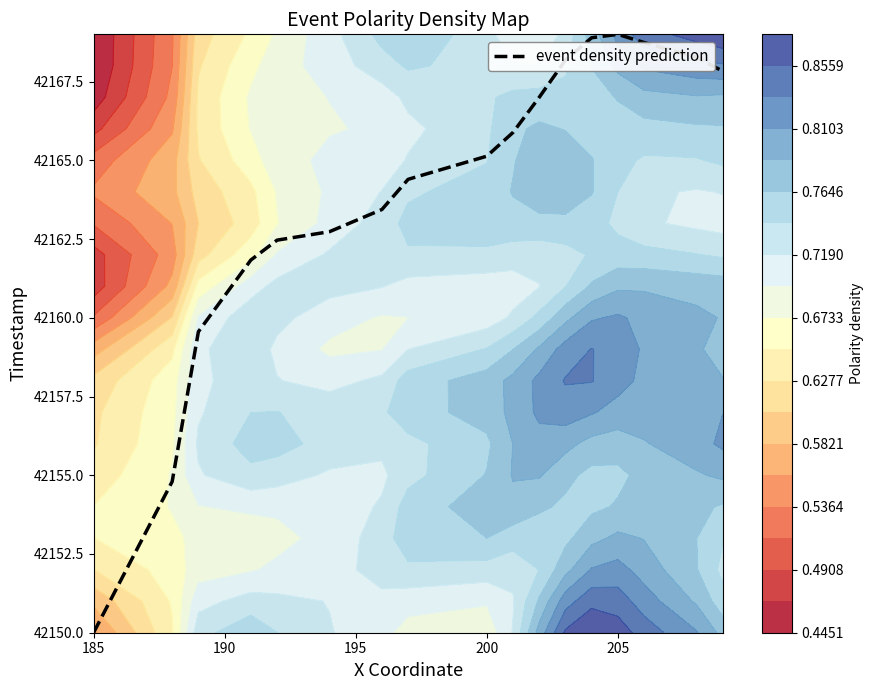

What is the difference between the maximum and second lowest values?

14.2